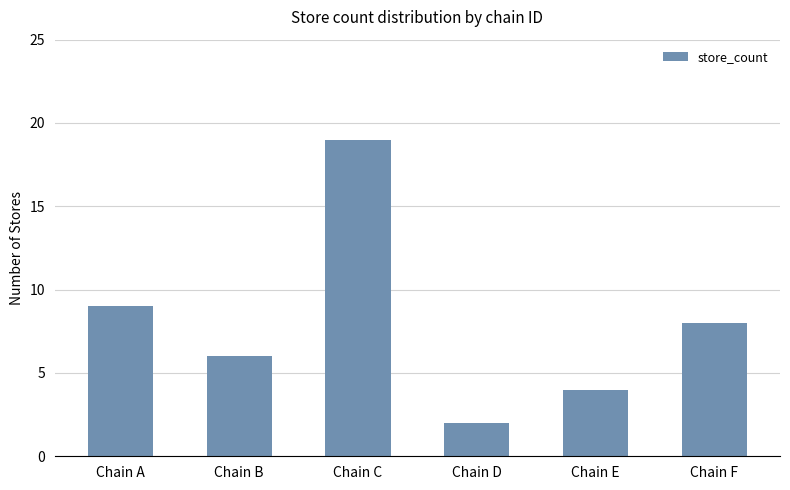

What is the average value?

8